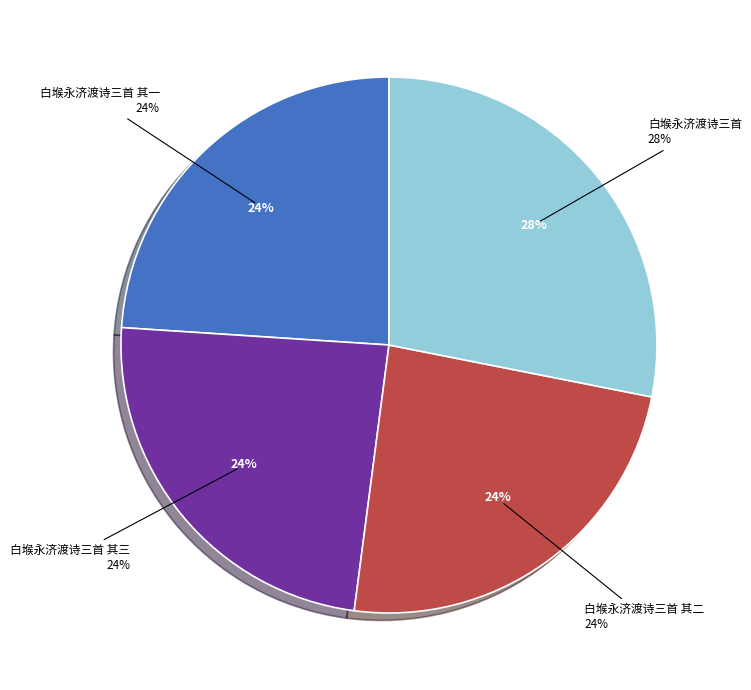

Rank the categories by value from highest to lowest.

白堠永济渡诗三首, 白堠永济渡诗三首 其三, 白堠永济渡诗三首 其二, 白堠永济渡诗三首 其一